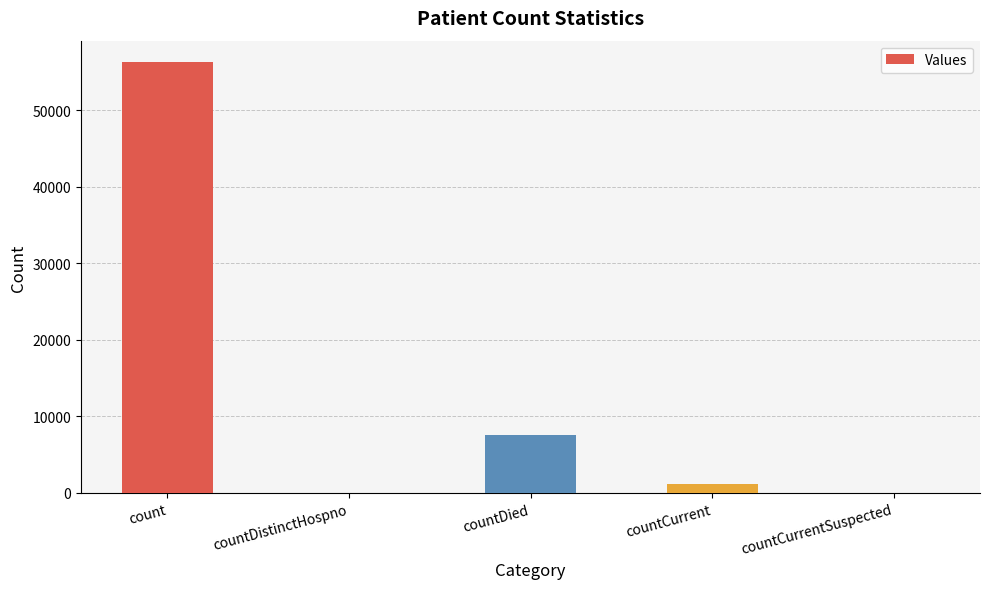

True or false: the data shows 7614 at countDied.

True